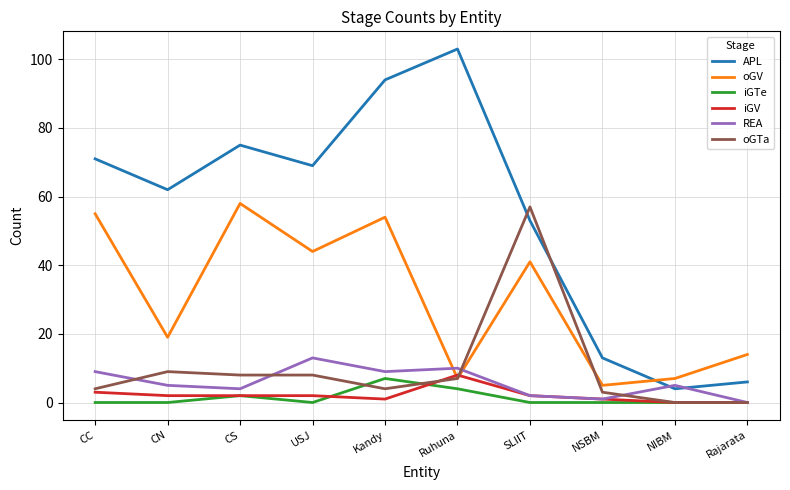

Reading right to left, list all the values displayed in this chart.

APL: Rajarata=6	NIBM=4	NSBM=13	SLIIT=53	Ruhuna=103	Kandy=94	USJ=69	CS=75	CN=62	CC=71
oGV: Rajarata=14	NIBM=7	NSBM=5	SLIIT=41	Ruhuna=7	Kandy=54	USJ=44	CS=58	CN=19	CC=55
iGTe: Rajarata=0	NIBM=0	NSBM=0	SLIIT=0	Ruhuna=4	Kandy=7	USJ=0	CS=2	CN=0	CC=0
iGV: Rajarata=0	NIBM=0	NSBM=1	SLIIT=2	Ruhuna=8	Kandy=1	USJ=2	CS=2	CN=2	CC=3
REA: Rajarata=0	NIBM=5	NSBM=1	SLIIT=2	Ruhuna=10	Kandy=9	USJ=13	CS=4	CN=5	CC=9
oGTa: Rajarata=0	NIBM=0	NSBM=3	SLIIT=57	Ruhuna=7	Kandy=4	USJ=8	CS=8	CN=9	CC=4